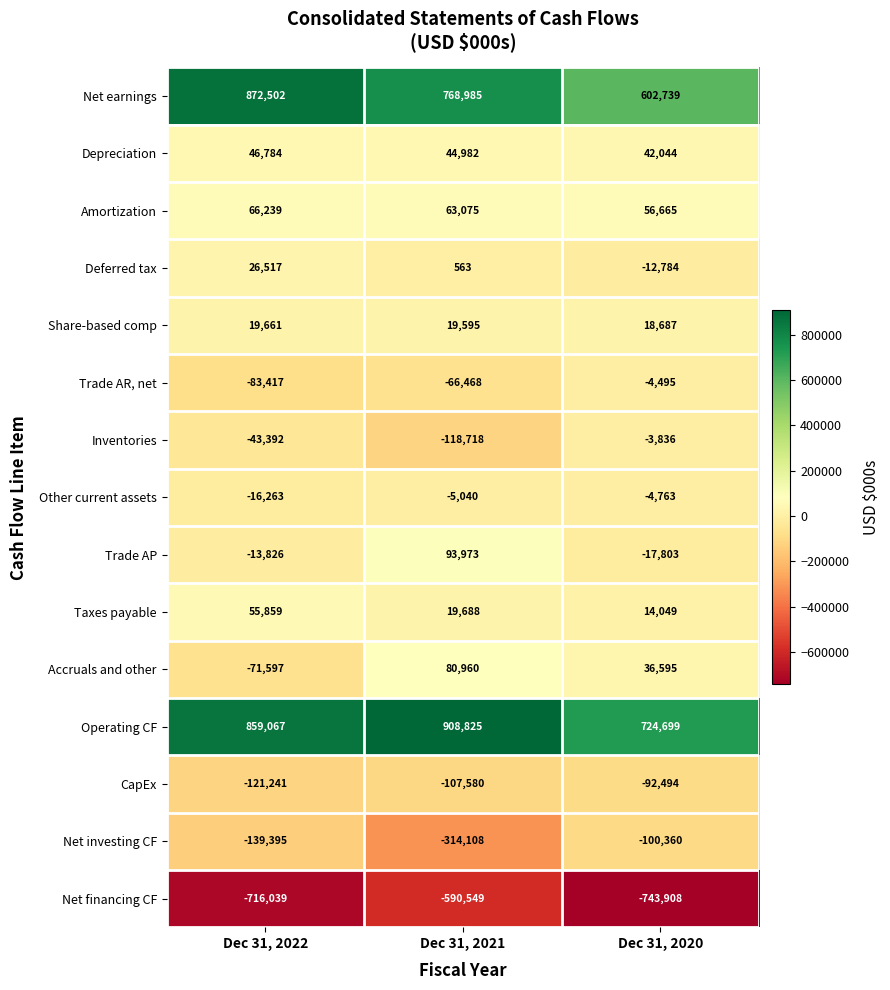

Rank the series by their maximum value, from lowest to highest.

Net financing CF, Net investing CF, CapEx, Other current assets, Trade AR, net, Inventories, Share-based comp, Deferred tax, Depreciation, Taxes payable, Amortization, Accruals and other, Trade AP, Net earnings, Operating CF